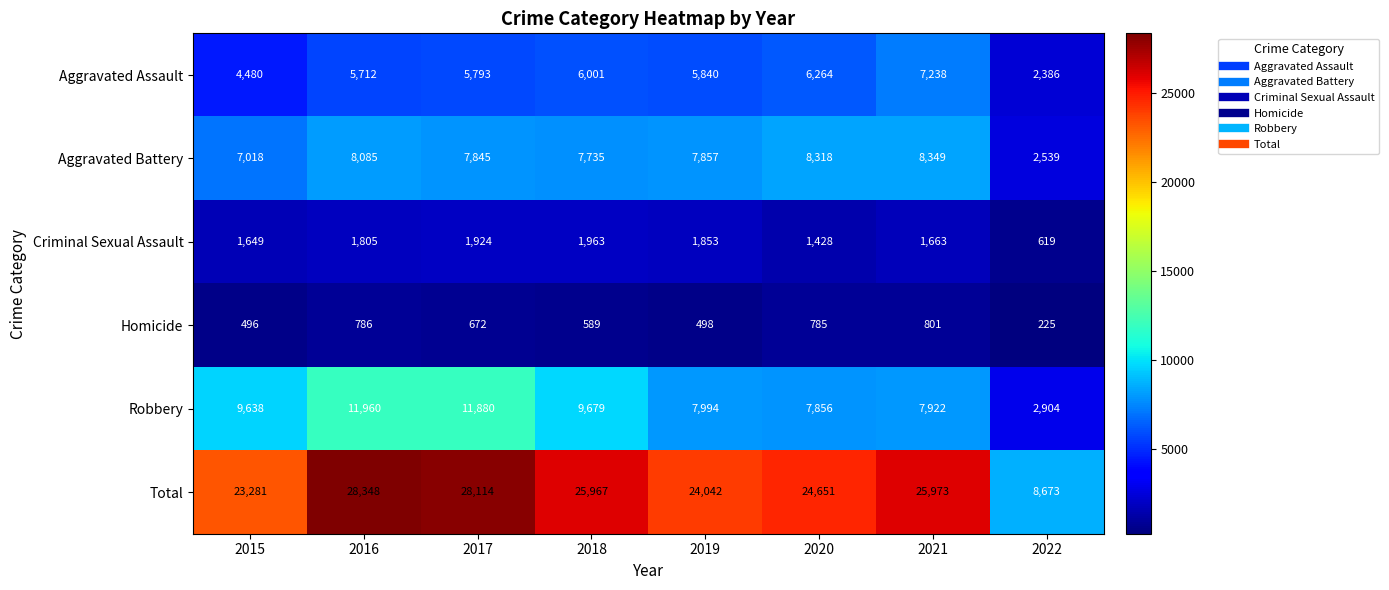

How many series are shown in this chart?

6